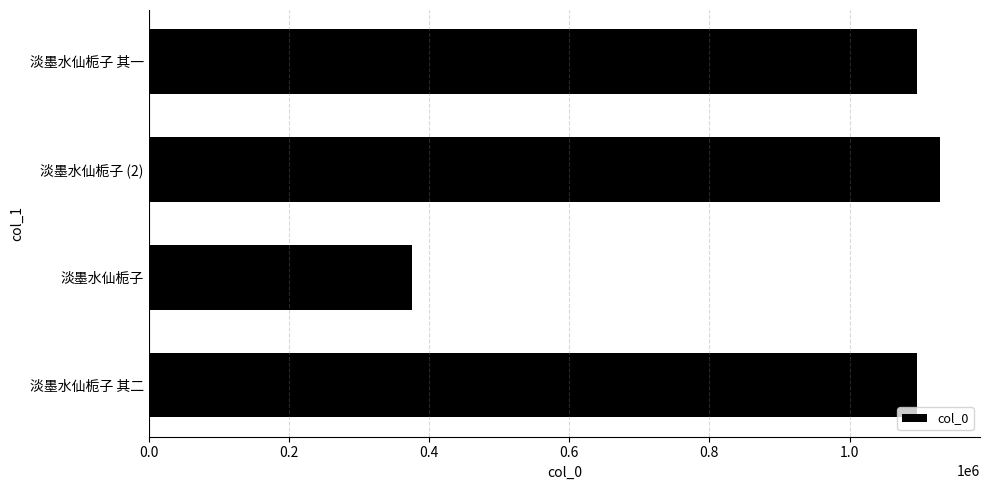

Which label corresponds to the largest value in the chart?

淡墨水仙栀子 (2)